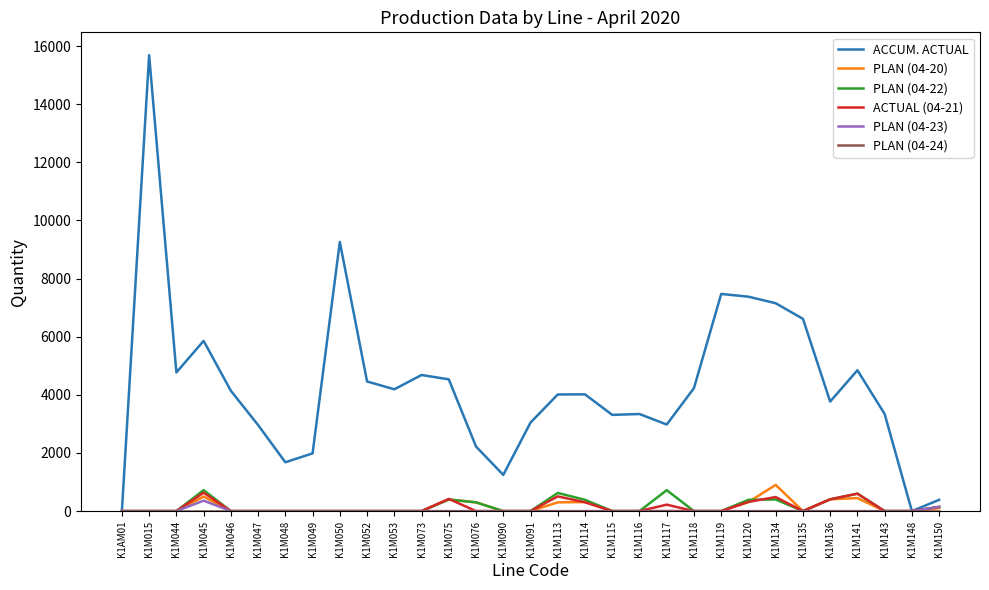

At which category does the chart reach its peak across all series?

K1M015